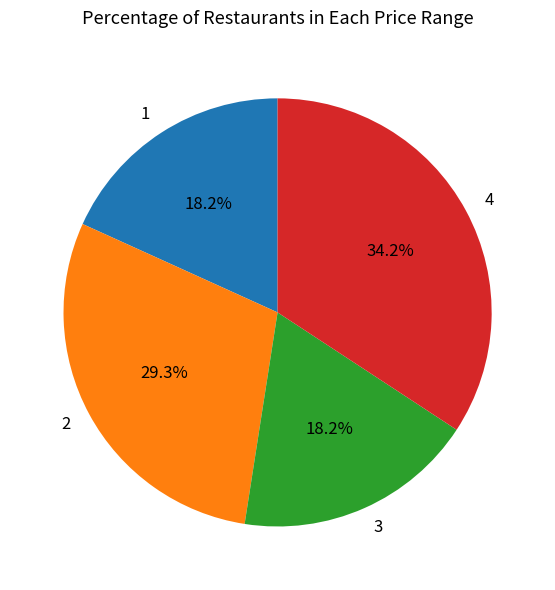

Is the sum of 2 and 1 greater than half?

No